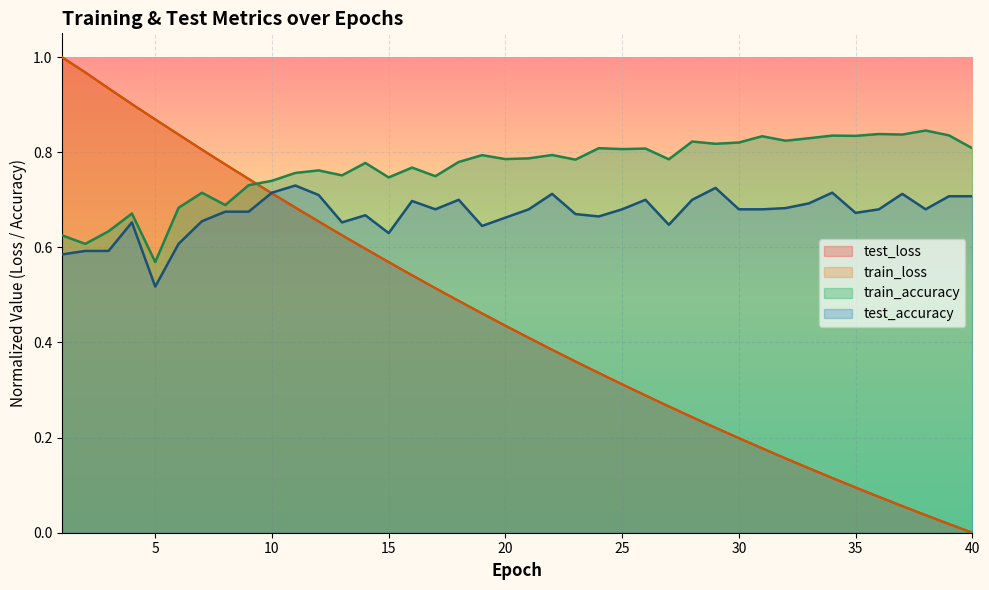

At which category is the sum across all series the highest?

1